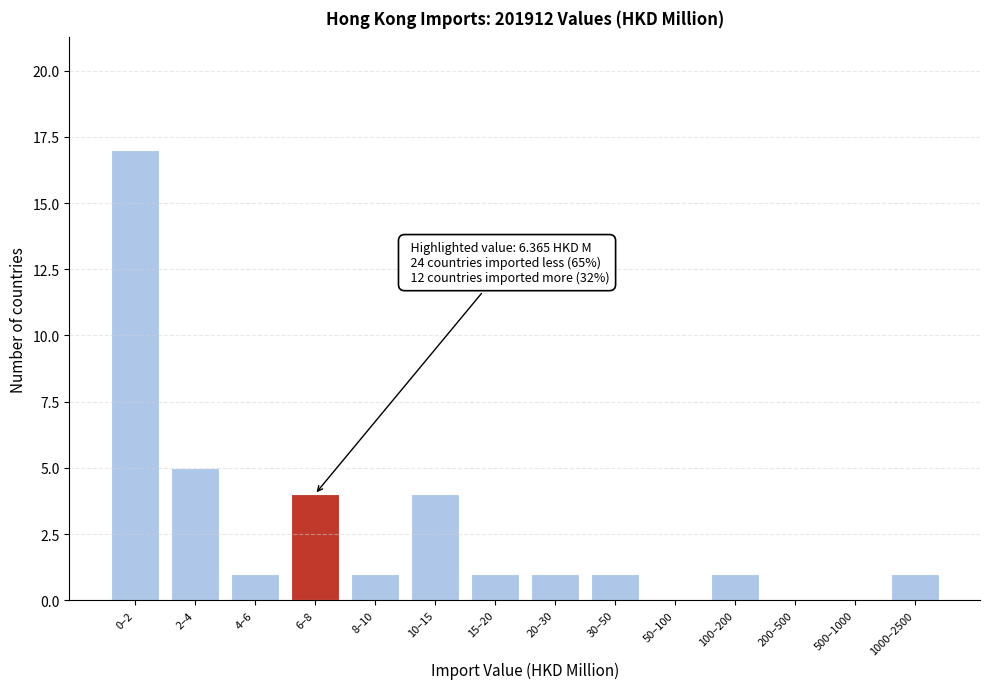

Reading left to right, list all the values displayed in this chart.

0–2=17	2–4=5	4–6=1	6–8=4	8–10=1	10–15=4	15–20=1	20–30=1	30–50=1	50–100=0	100–200=1	200–500=0	500–1000=0	1000–2500=1